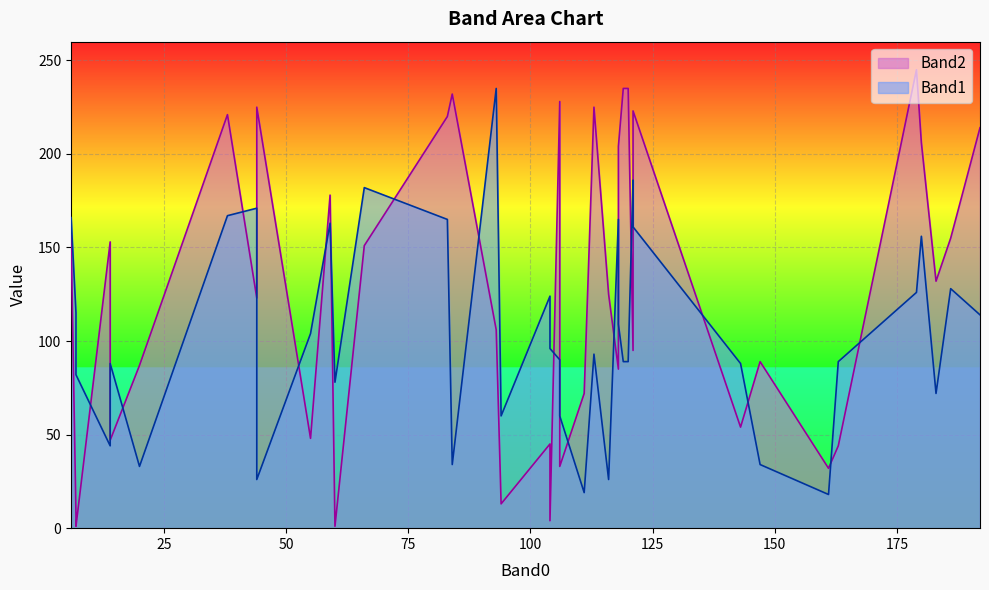

What is the sum of the Band2 values at 26 and 18?

368